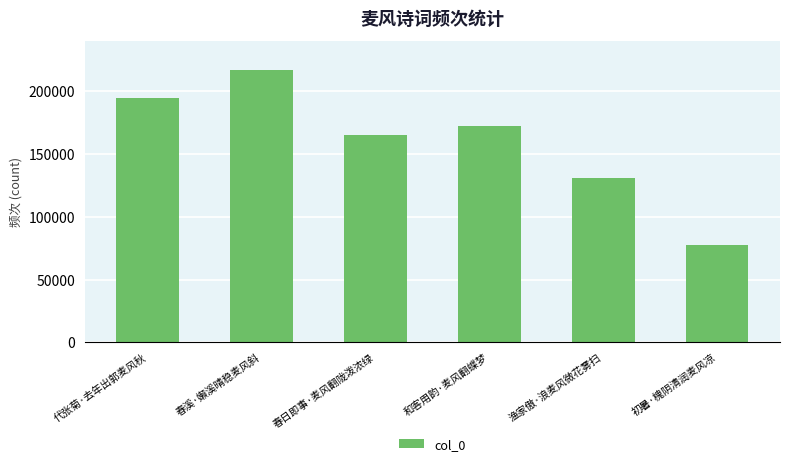

What position from the left is 渔家傲·浪麦风微花雾扫?

5